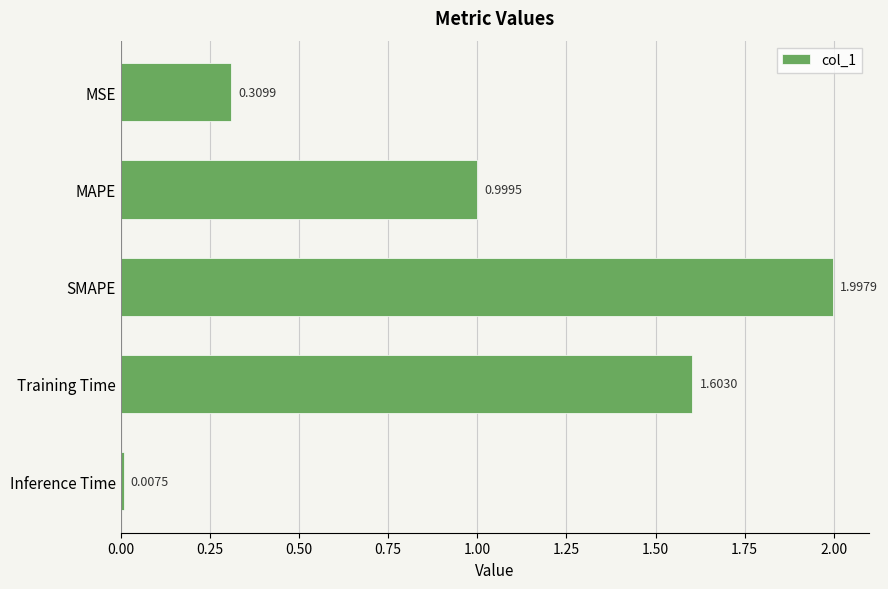

What is the label of the 4th bar from the top?

Training Time